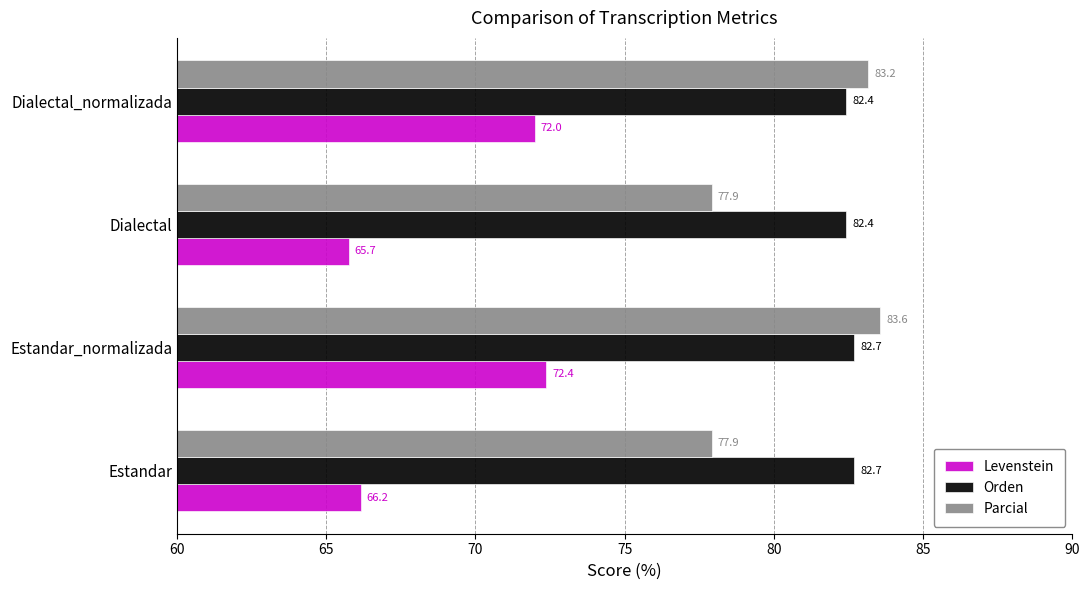

At how many categories does at least one series exceed 76?

4